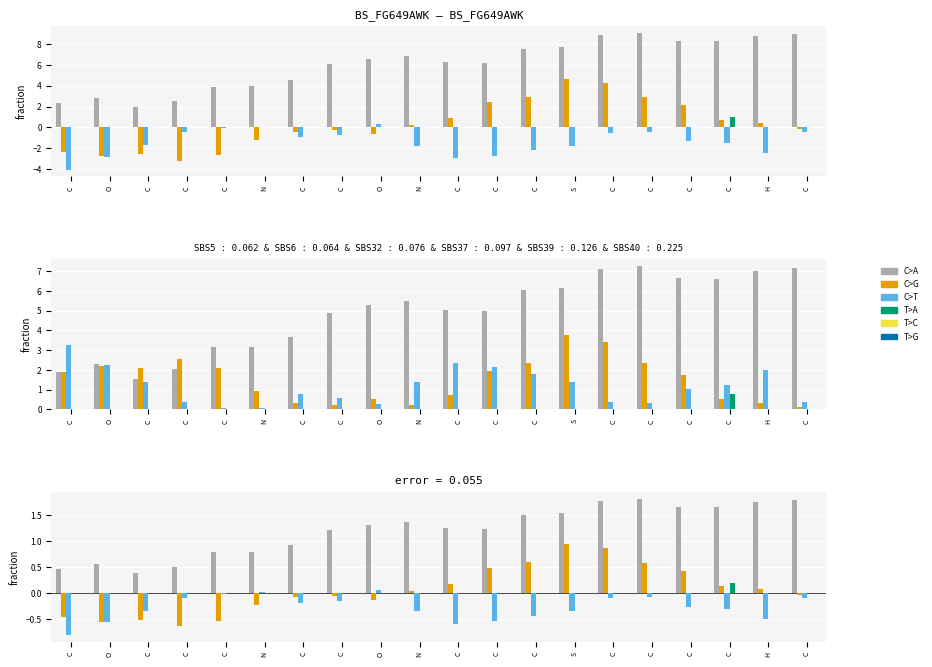

Does the chart contain any negative values?

Yes